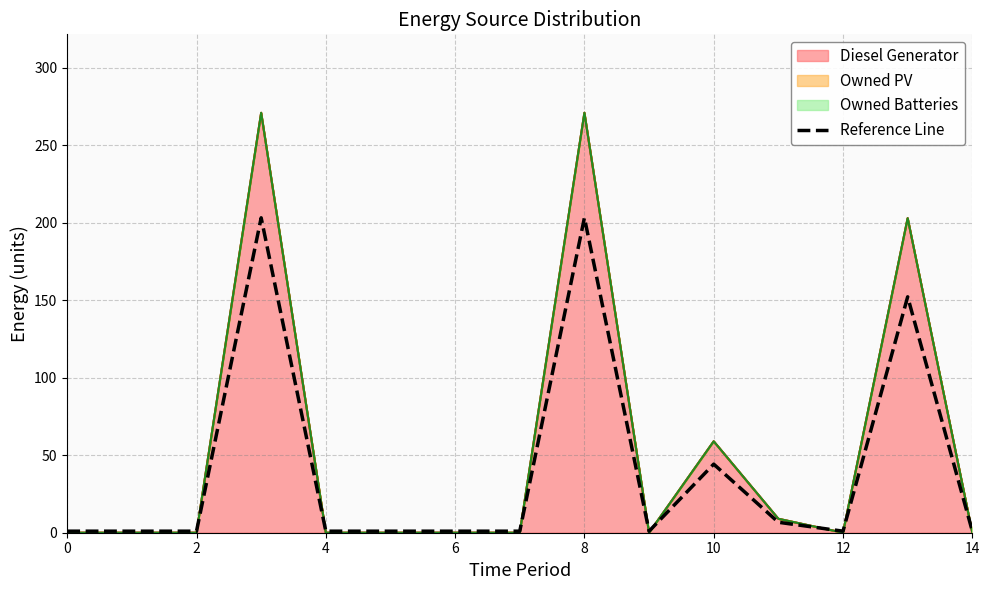

What is the sum of the values at 11 and 2?

7.8